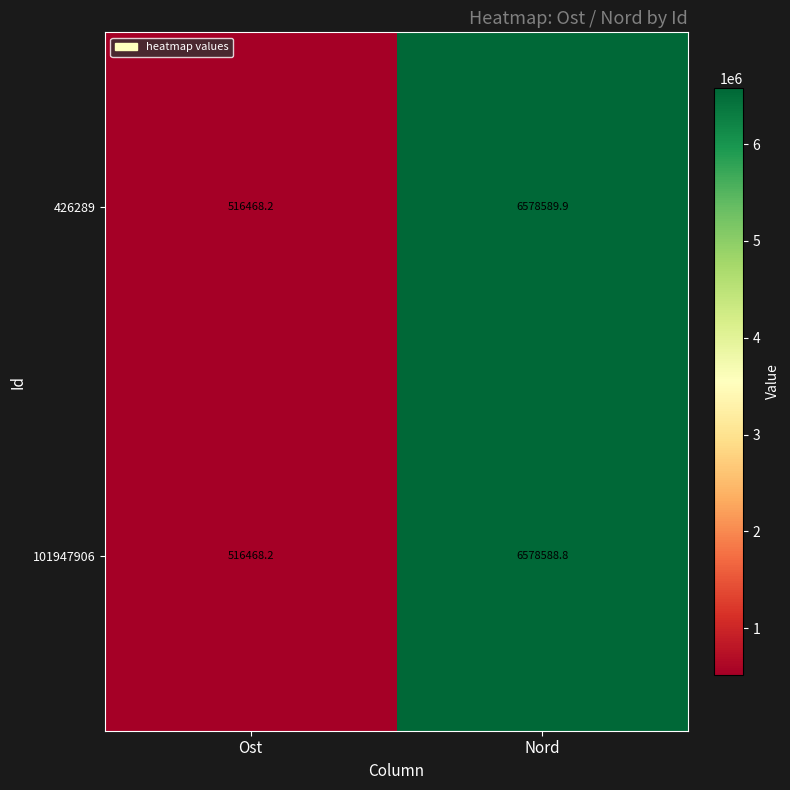

What is the minimum value shown in the chart?

516468.2